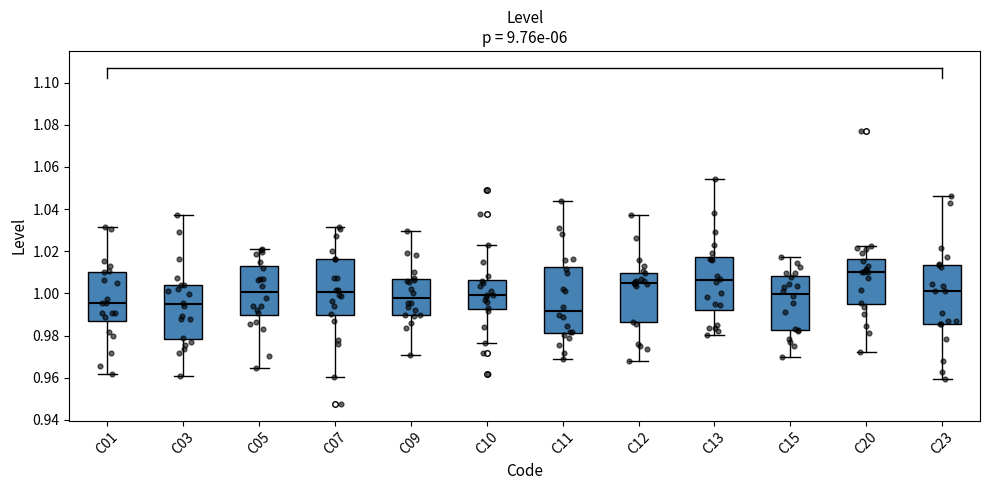

Which box's median line is the highest?

C20